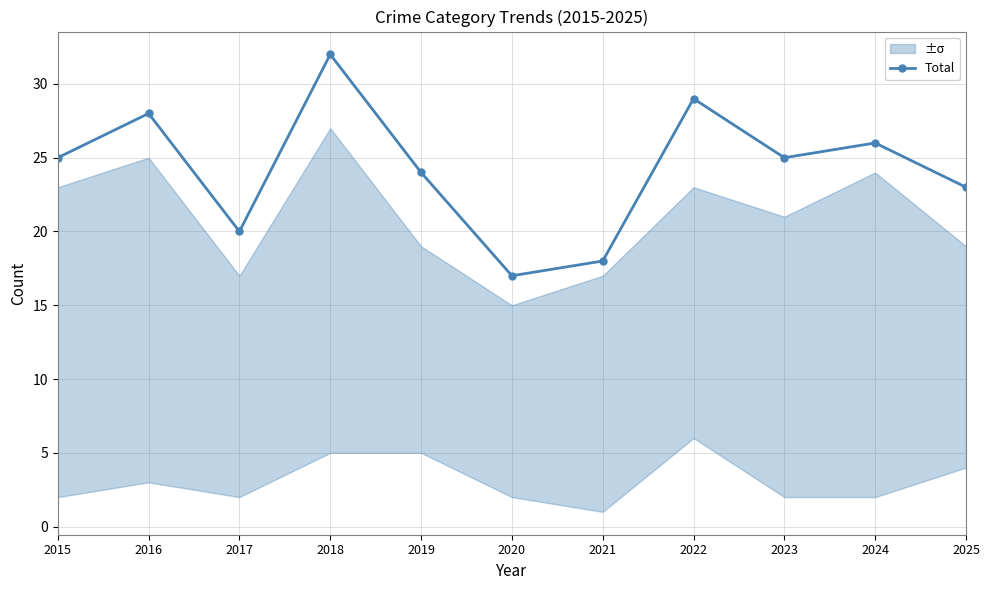

Where is the first local minimum?

2017